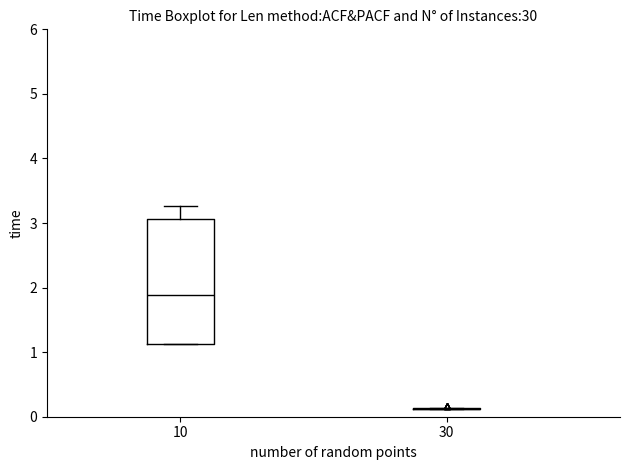

Comparing the boxes themselves (not the whiskers), which one is the tallest?

10